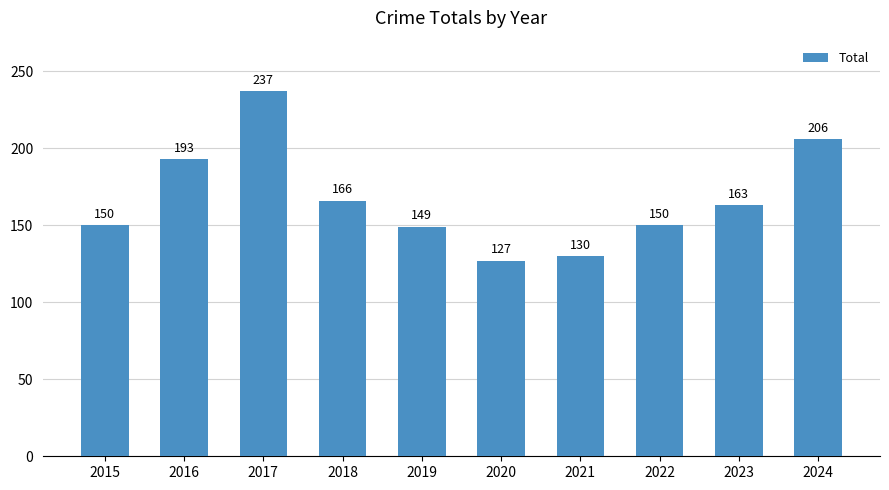

What is the difference between the maximum and minimum values?

110